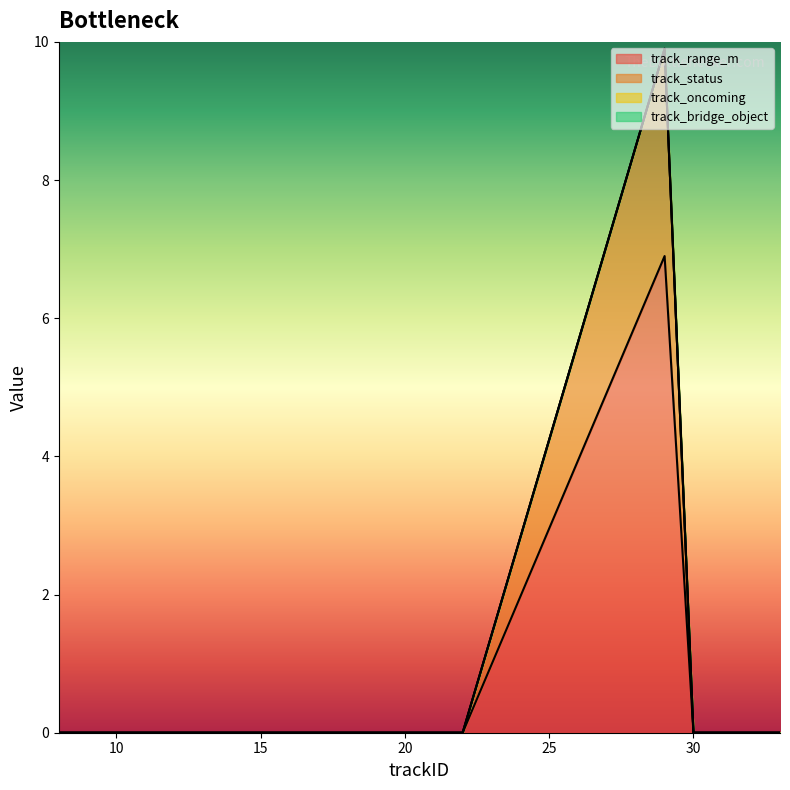

At which label does track_range_m reach its peak?

29